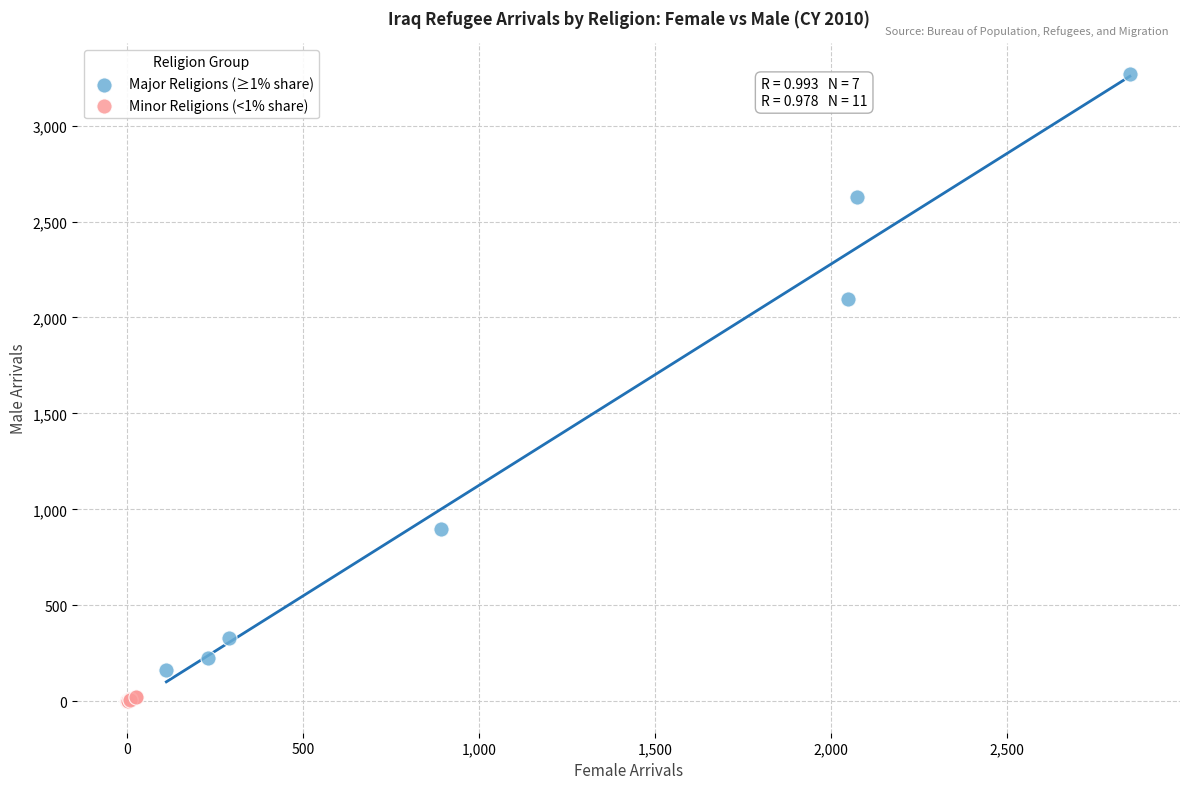

Which series contains the lowest Y value?

Minor Religions (<1% share)